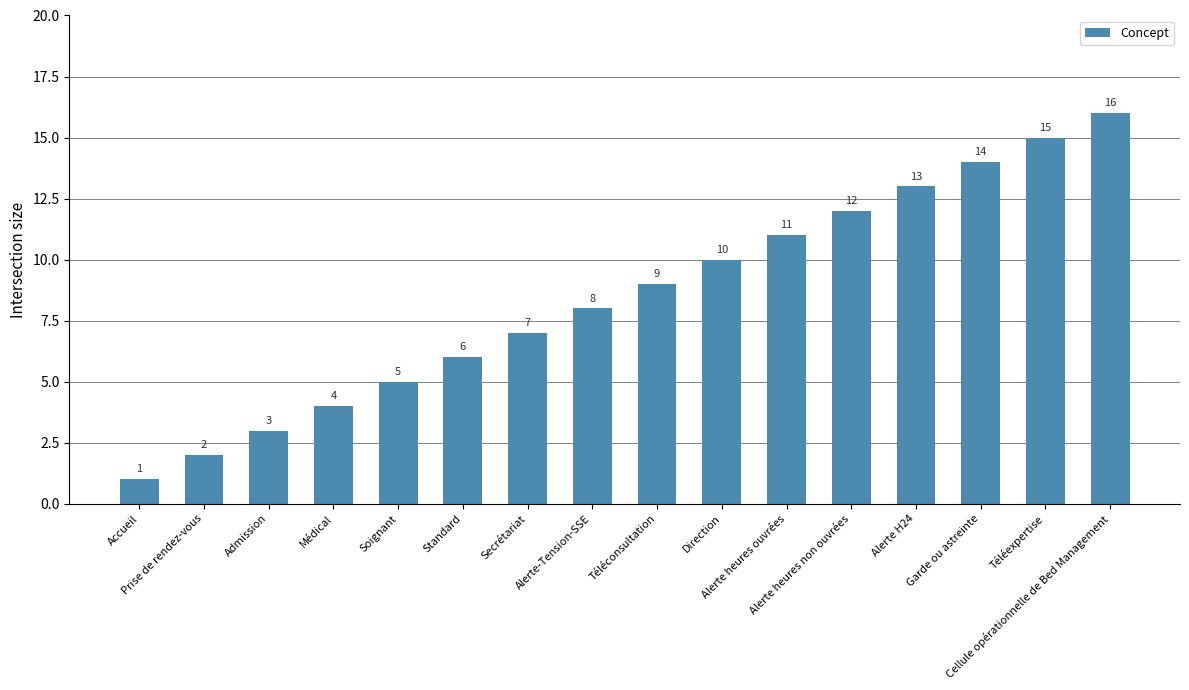

Count the number of categories in the chart.

16